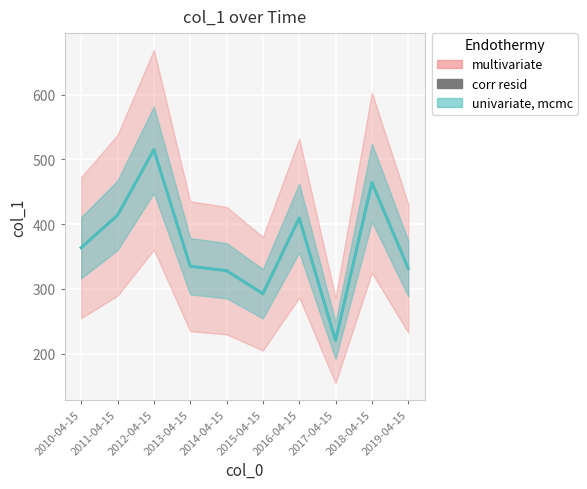

Is it true that corr resid equals 328.1 at 2014-04-15?

True